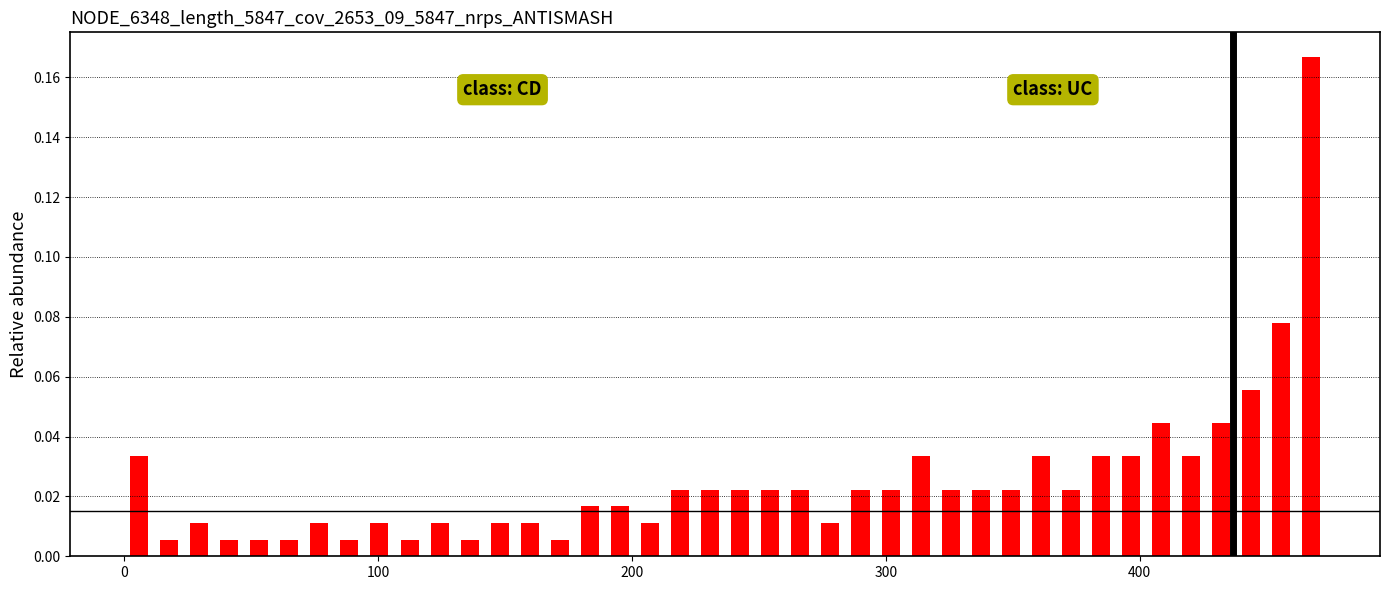

Read against the x-axis, roughly where is the centre of the tallest bar?

470